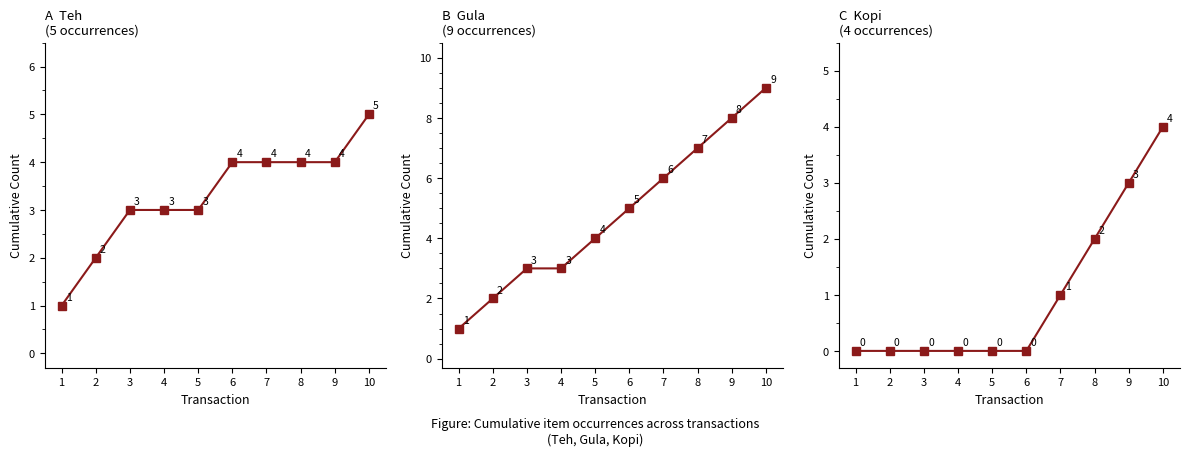

The value of C at 10 is 1. True or false?

False